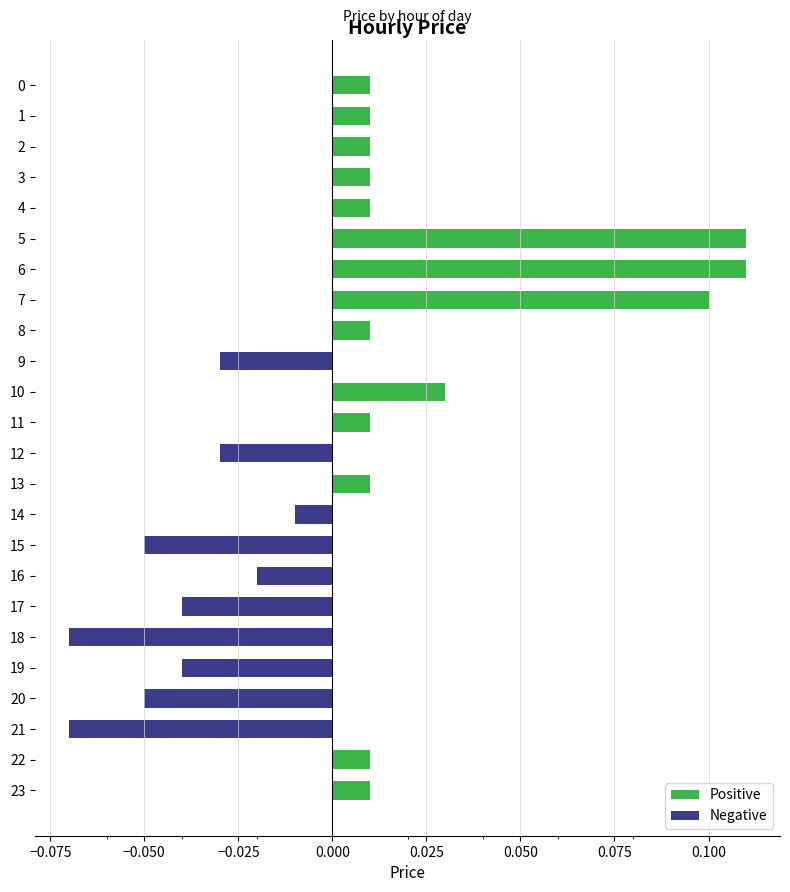

Which has a higher value, 11 or 5?

5